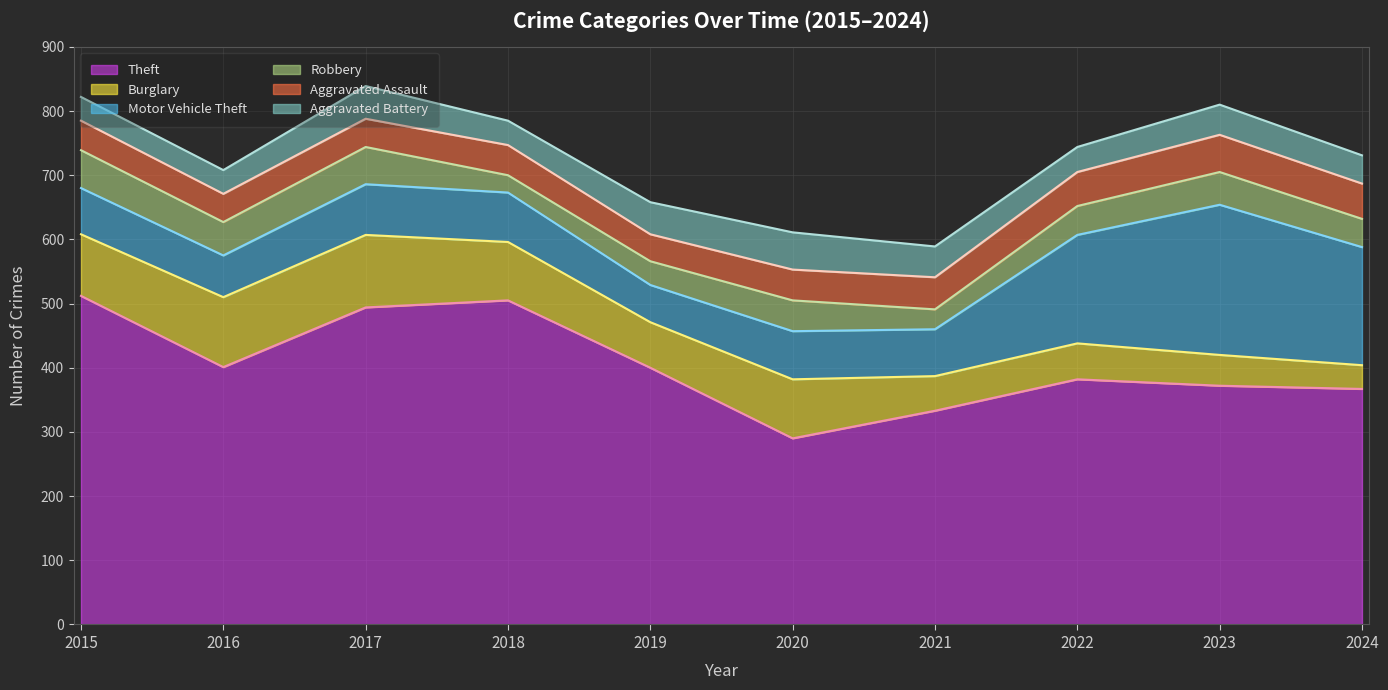

The Robbery series shows 51 at 2023. True or false?

True